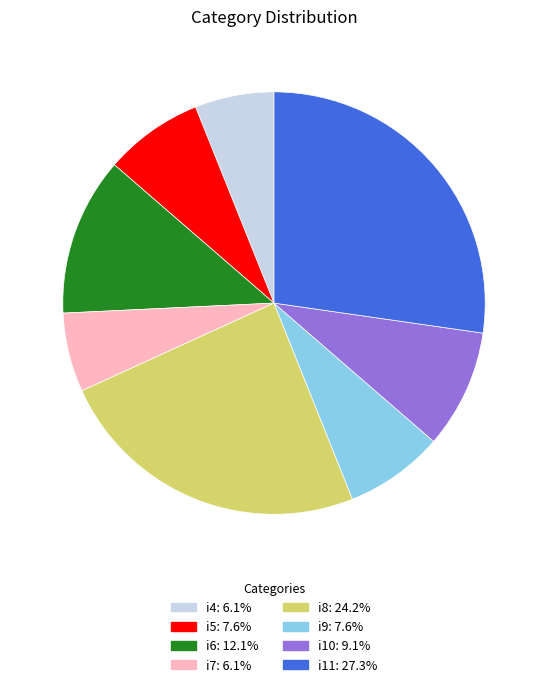

Combined, do i9 and i11 account for over 50%?

No